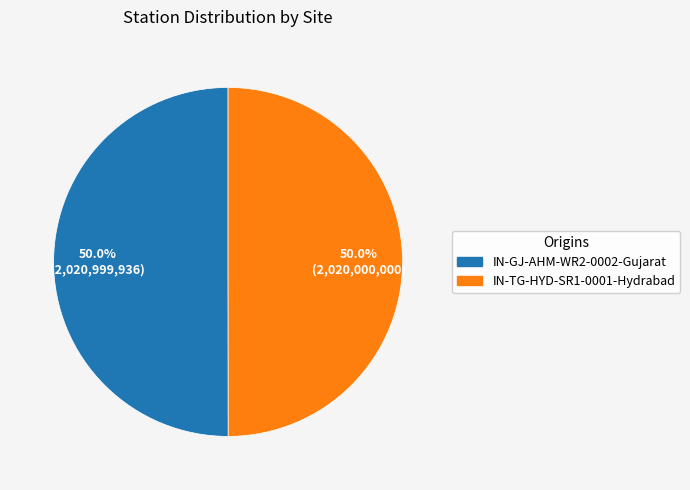

How many segments does this pie chart have?

2